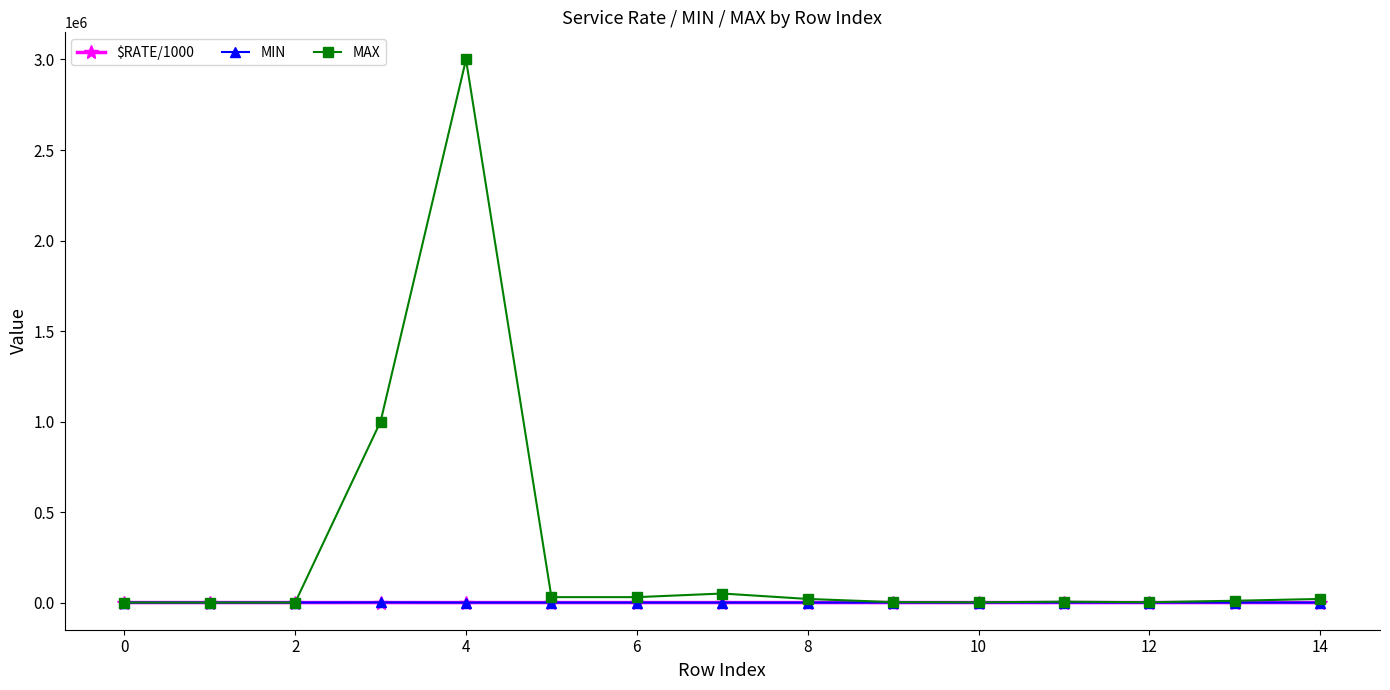

What is the maximum value shown in the chart?

3000000.0